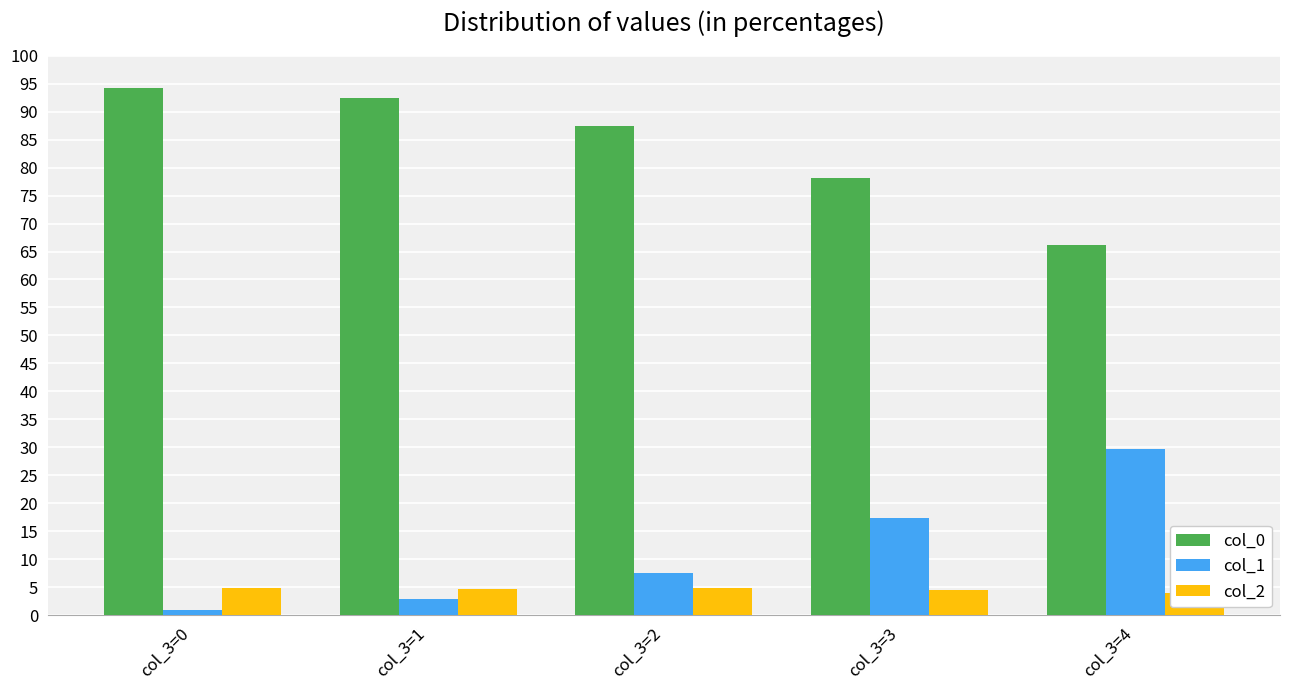

Reading left to right, extract all data points from this chart.

col_0: 94.2	92.4	87.5	78.1	66.2
col_1: 0.9	2.9	7.6	17.4	29.8
col_2: 4.9	4.7	4.9	4.5	4.0